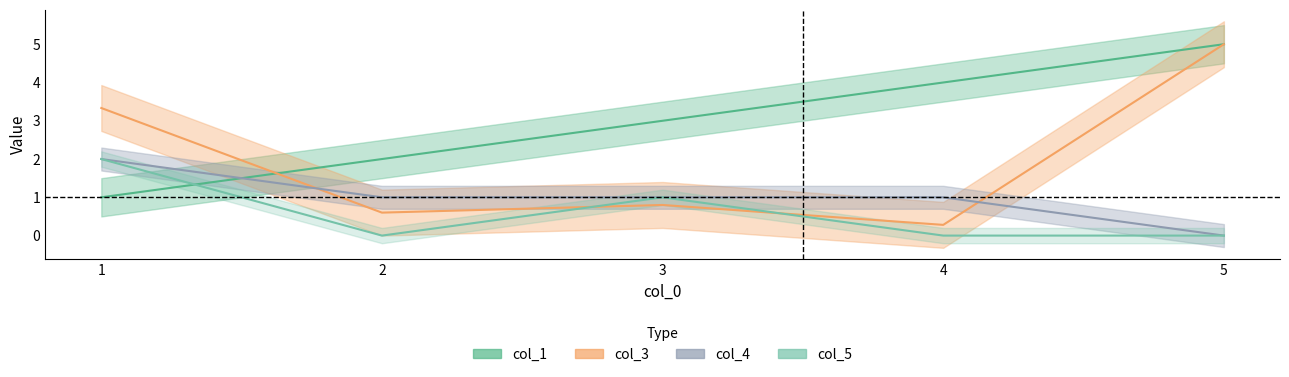

At how many categories does at least one series exceed 4?

1